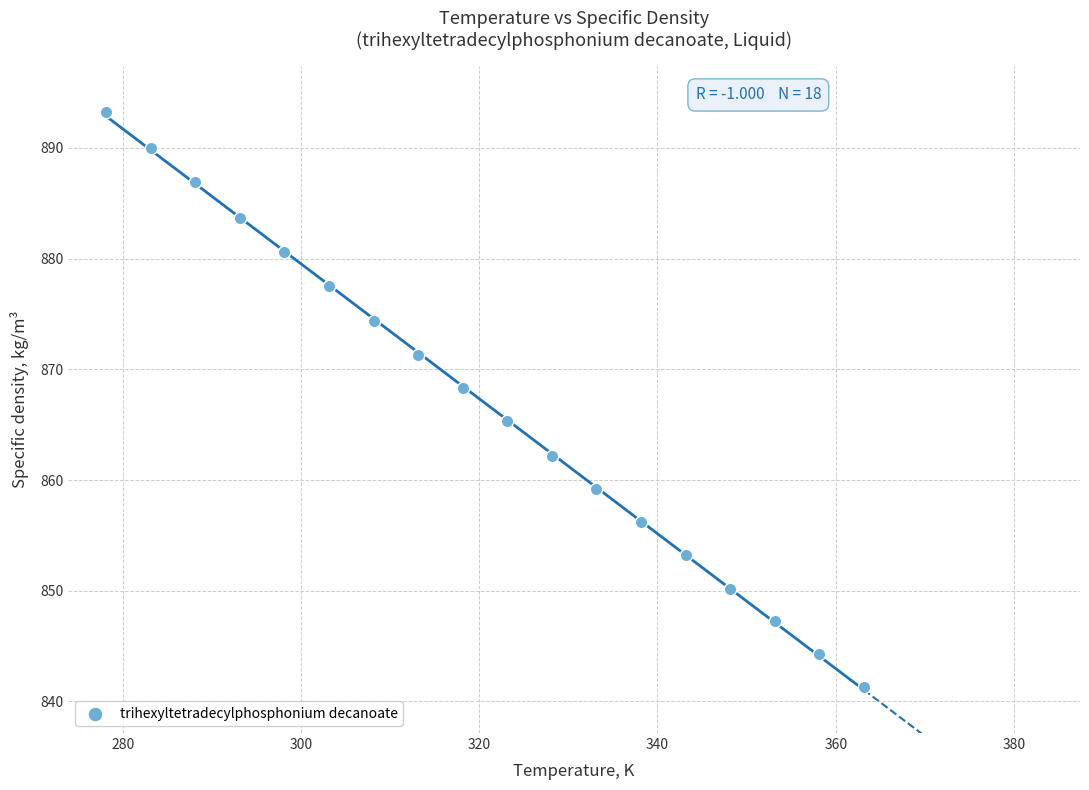

What is the range of X values (max minus min)?

85.0